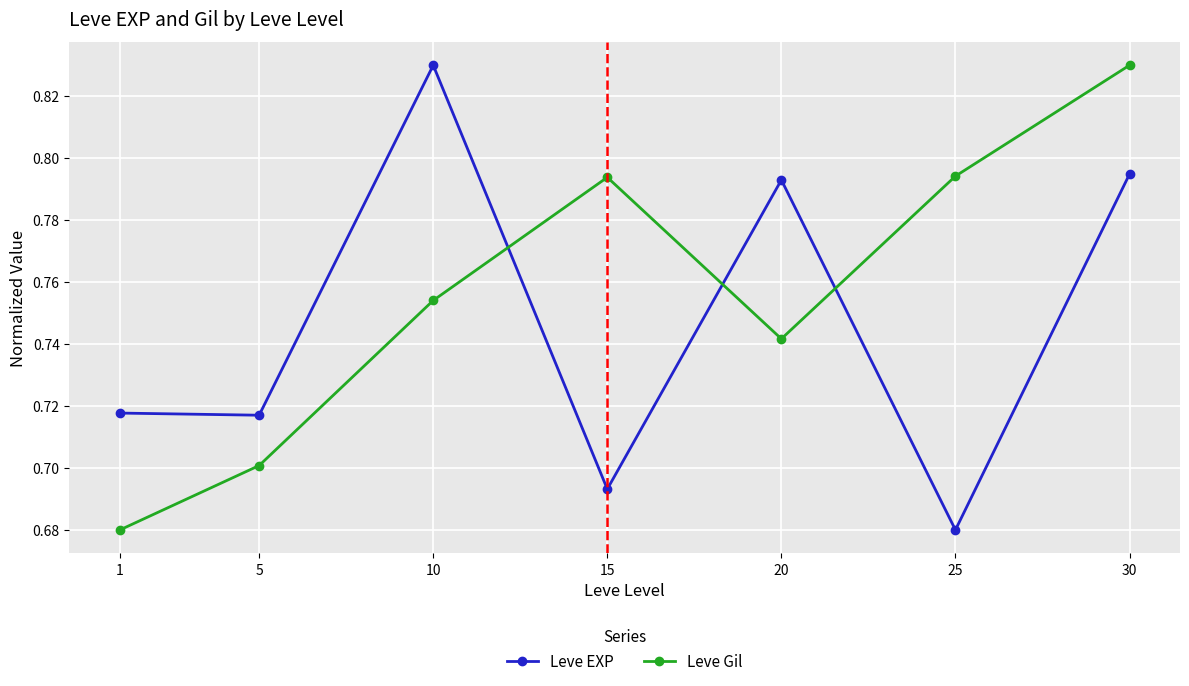

Which category has the lowest value in the Leve EXP series?

25